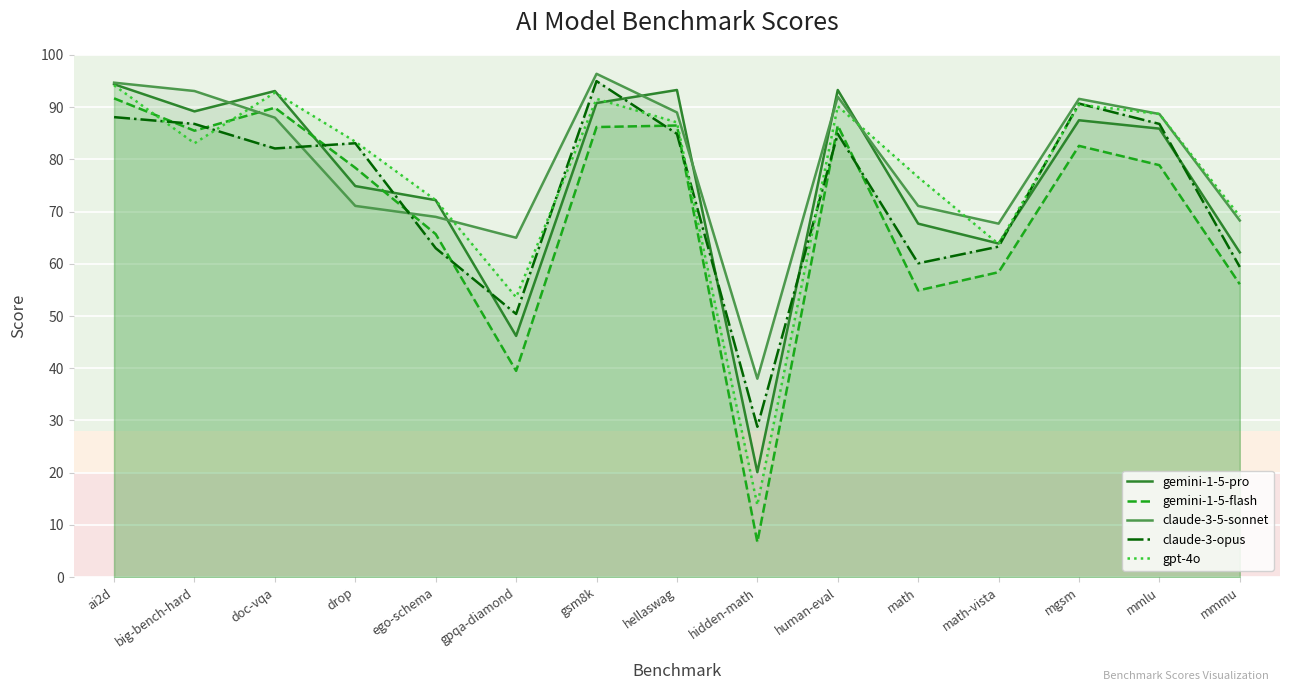

What is the average value of the claude-3-5-sonnet series?

78.9